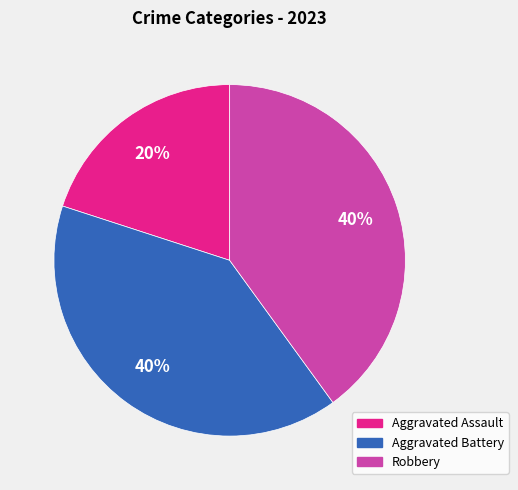

Which category has the smallest portion of the pie?

Aggravated Assault